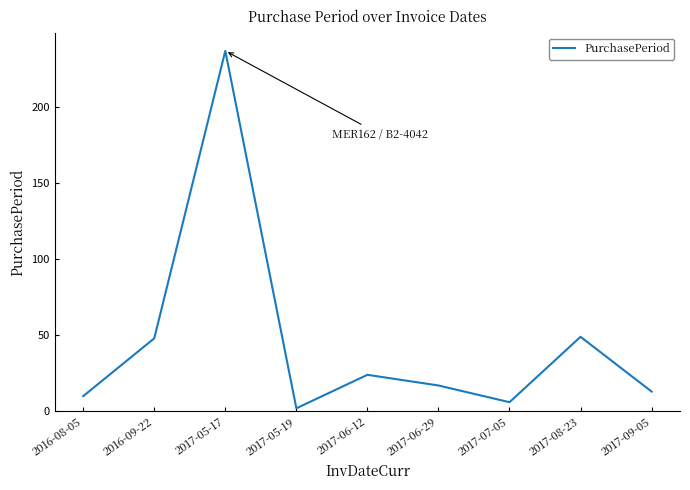

Where does the data first go above 17?

2016-09-22